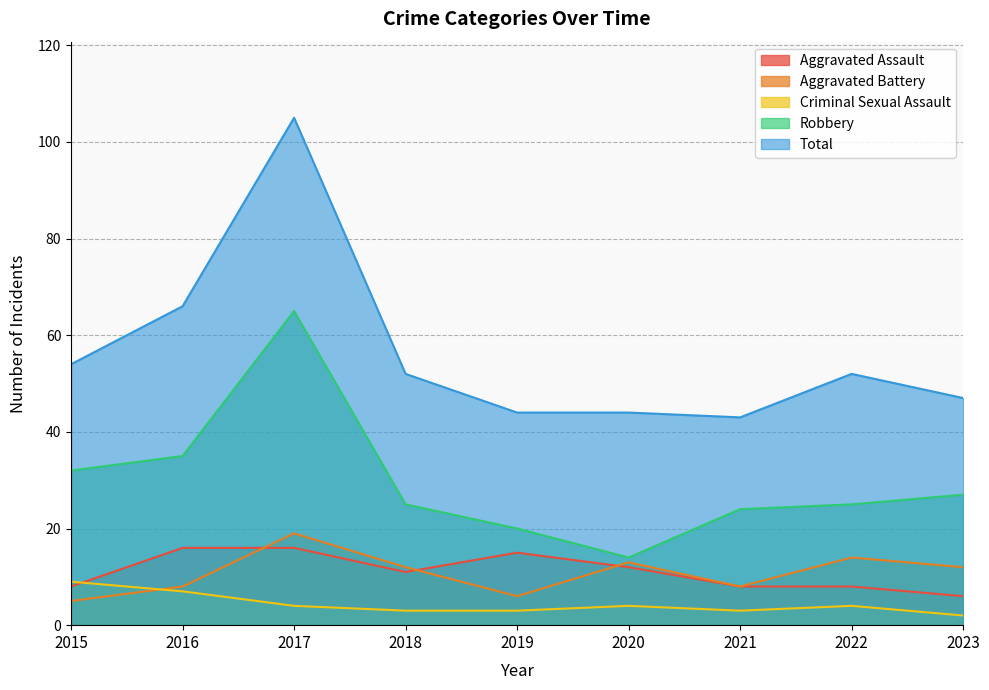

True or false: Aggravated Assault and Robbery intersect in this chart.

False